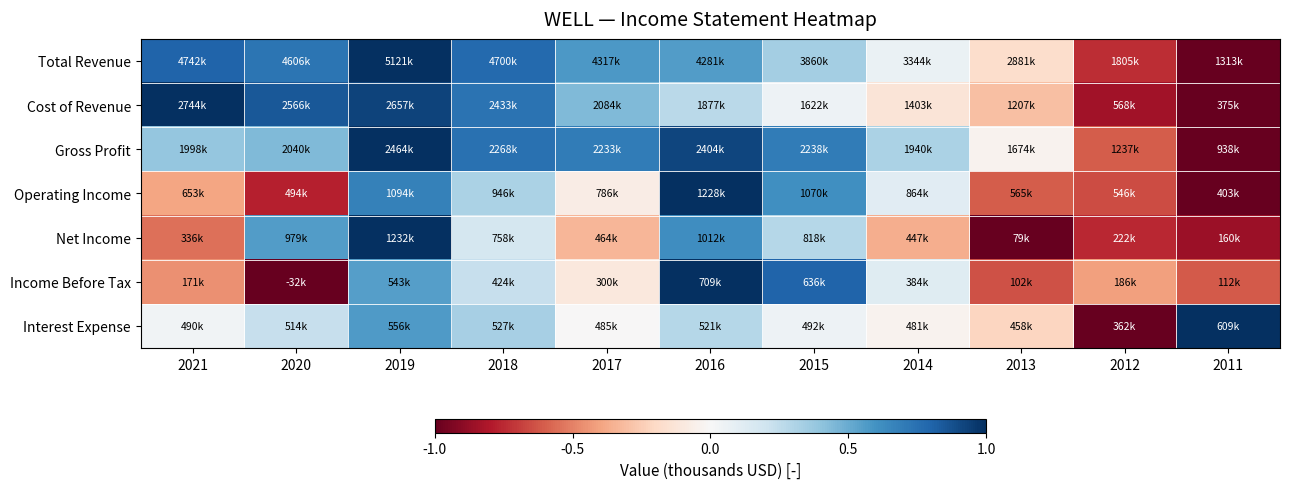

At 2014, list the series in order from smallest to largest.

Net Income, Cost of Revenue, Interest Expense, Total Revenue, Operating Income, Income Before Tax, Gross Profit